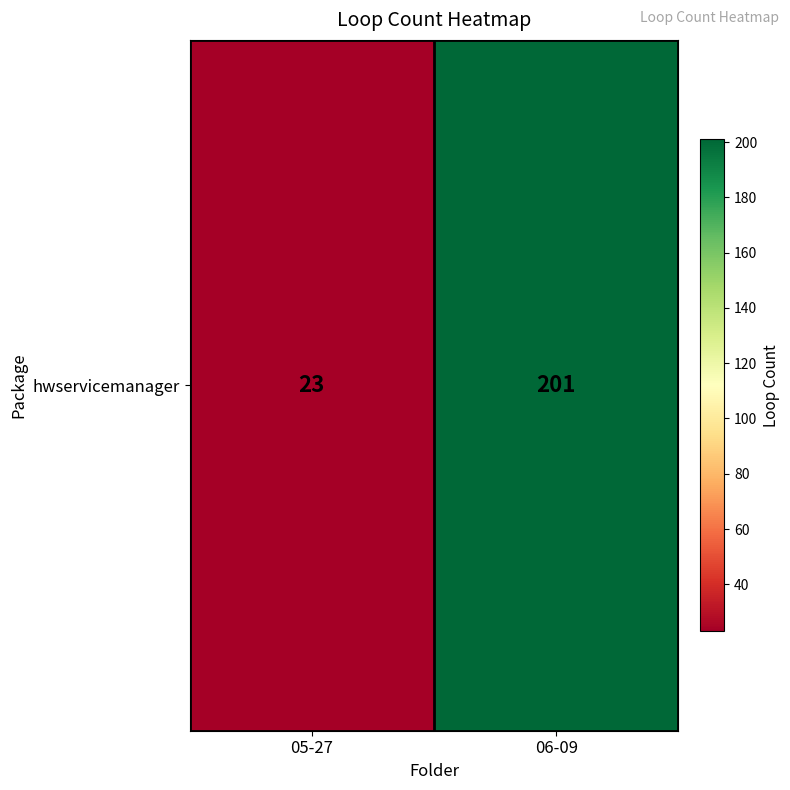

What is the maximum value shown in the chart?

201